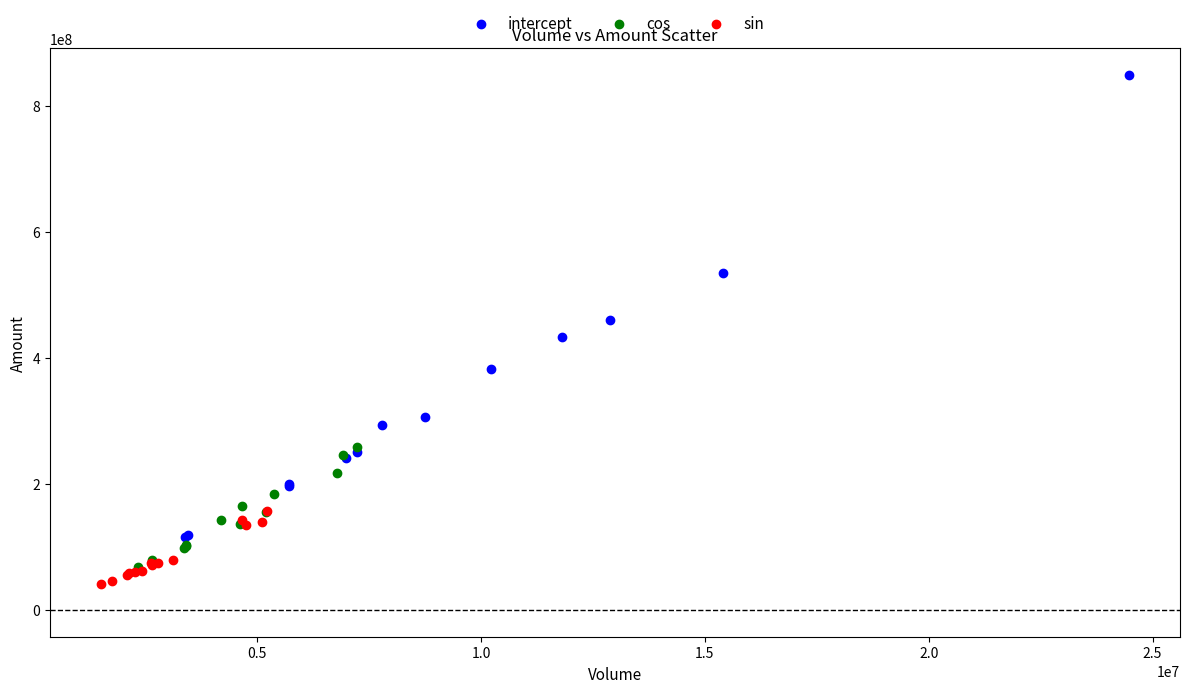

Which series reaches the maximum Y coordinate?

intercept